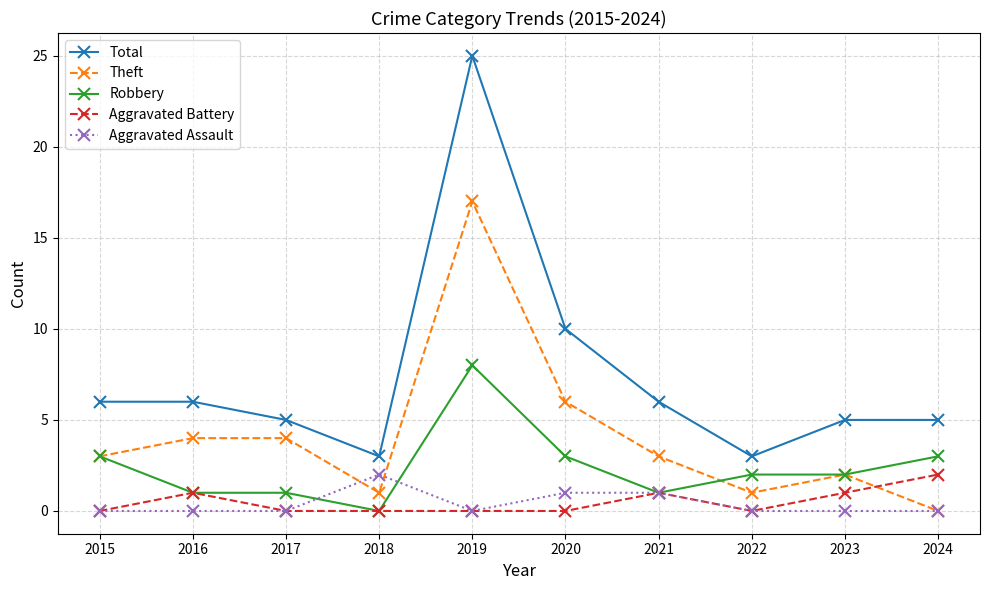

At which label is Total closest to 14?

2020